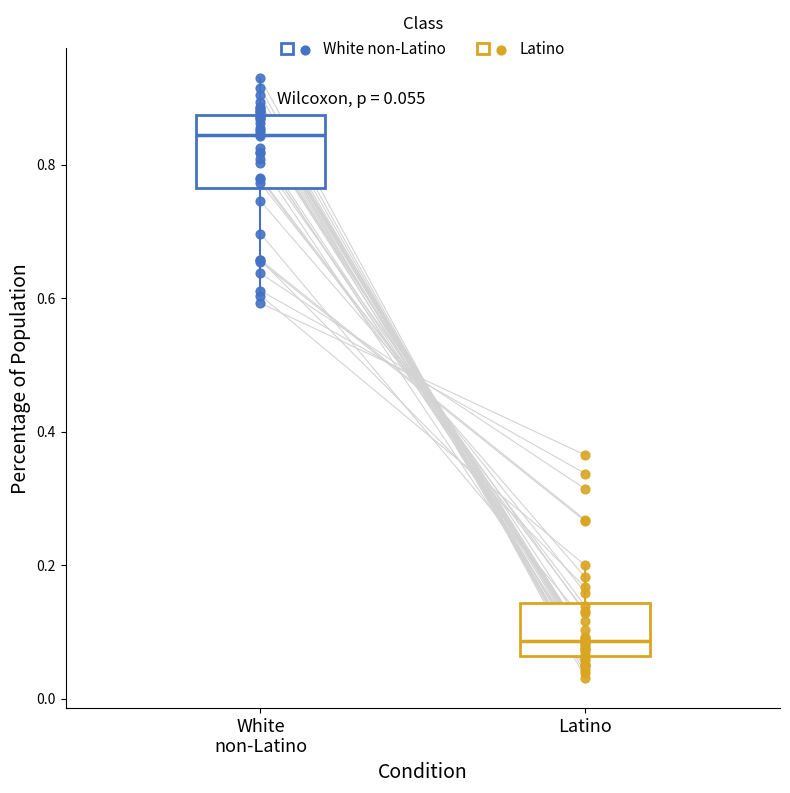

Which box's median line is the highest?

White non-Latino